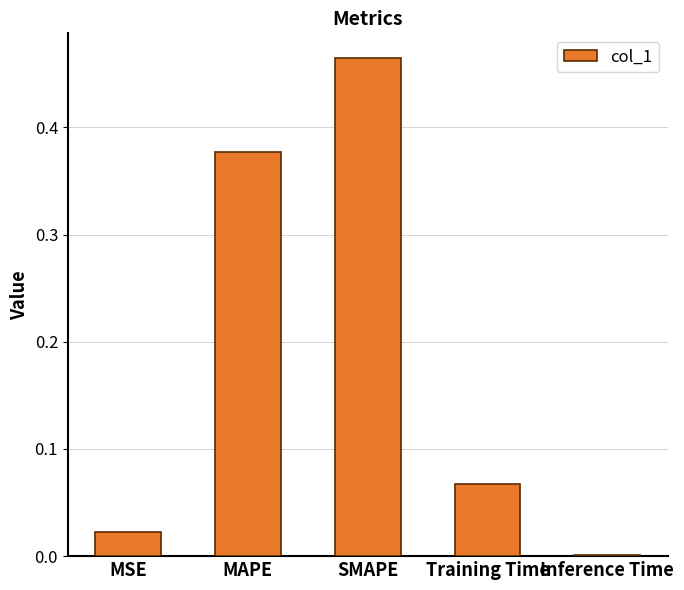

What is the sum of all values?

0.9